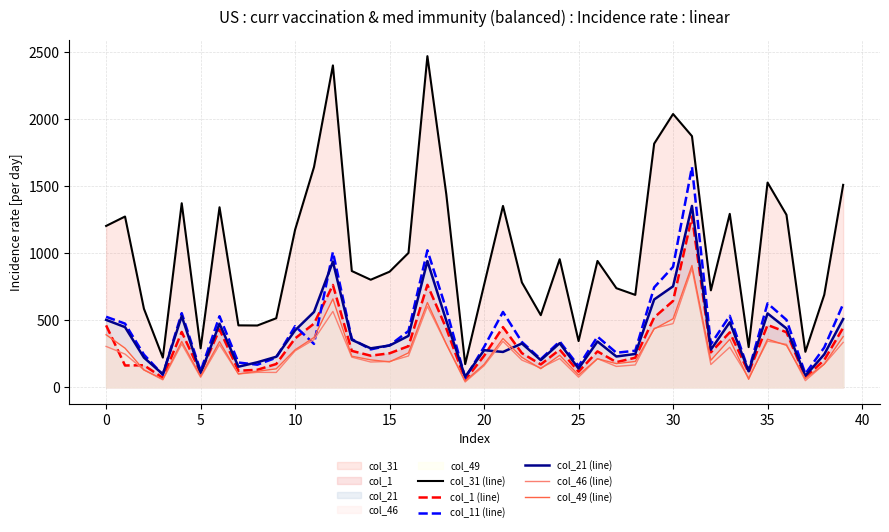

Which series ends up on top after the final intersection of col_21 (line) and col_46 (line)?

col_21 (line)